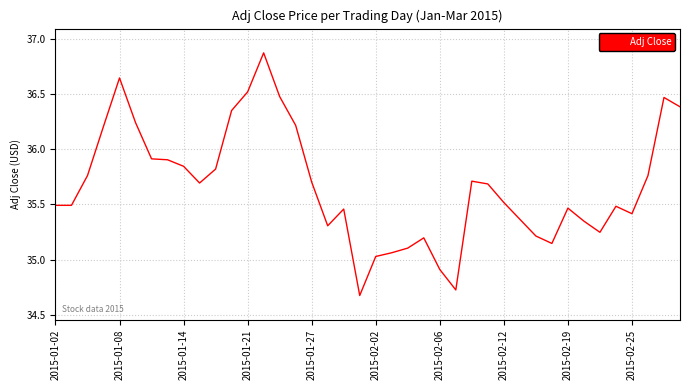

What is the smallest value displayed?

34.7